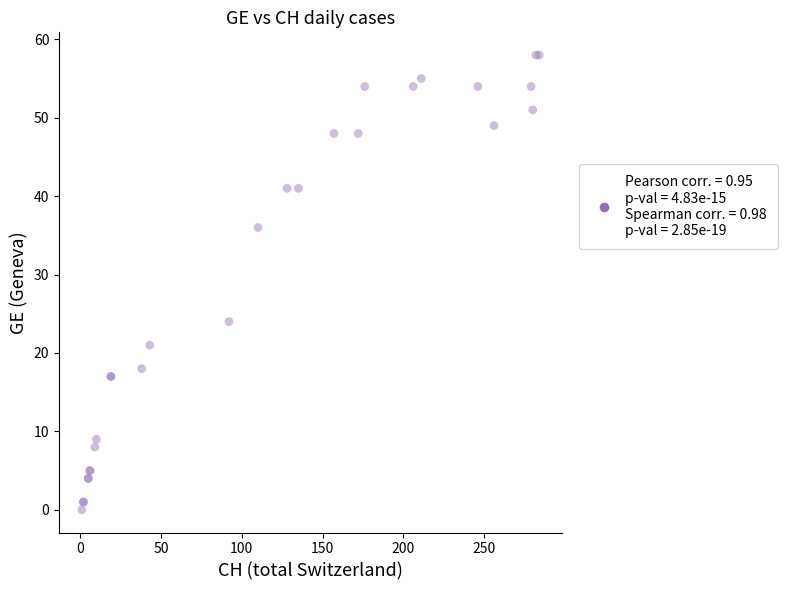

What Y value in the scatter plot is closest to 29?

24